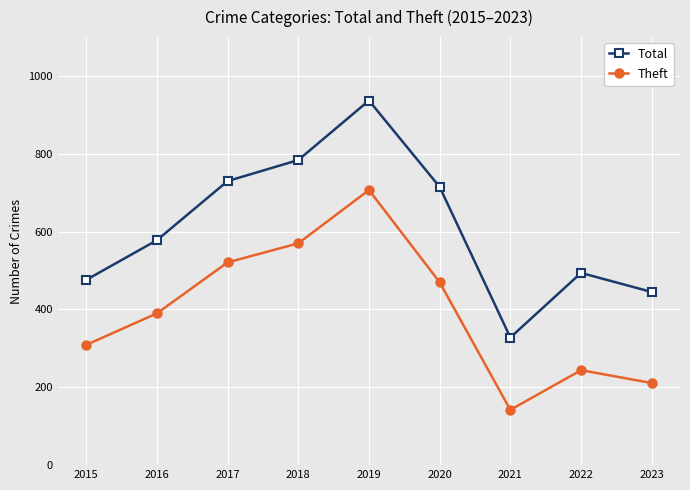

What is the spread (max minus min) of values at 2023?

234